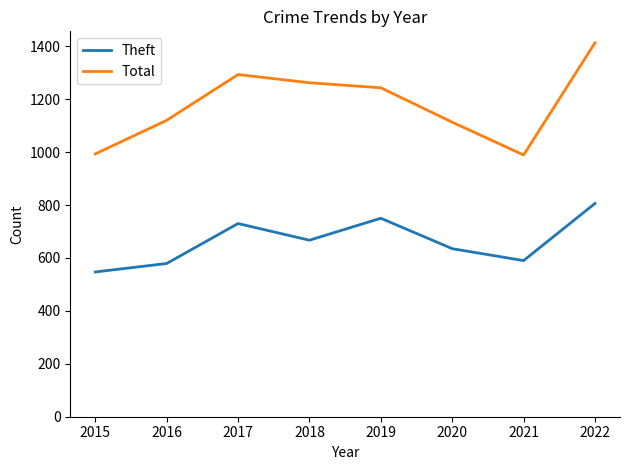

Which series has the largest range (max minus min)?

Total